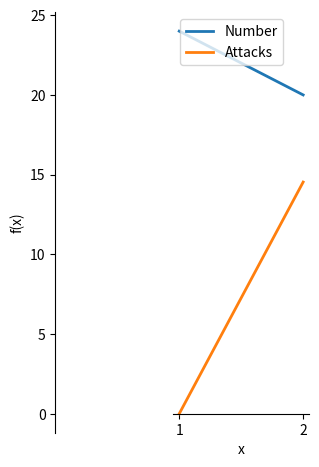

What is the total value across all series at 1?

24.0